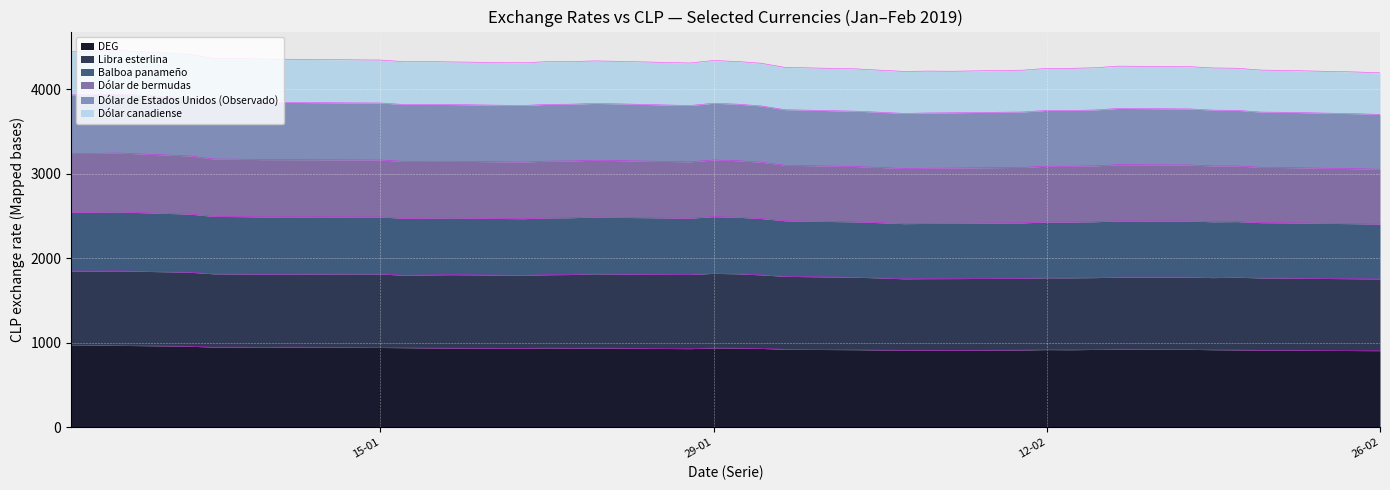

True or false: DEG has more than 1 points higher than both neighbors.

True